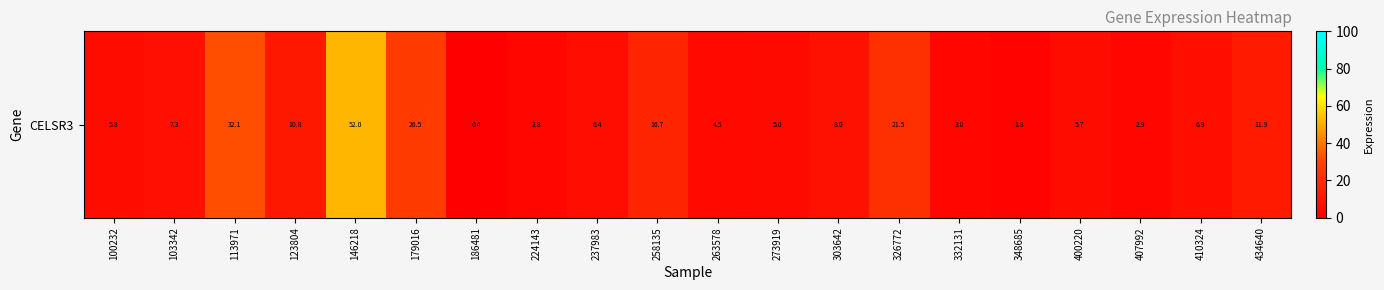

What is the ratio of the value at 179016 to the value at 100232?

4.6